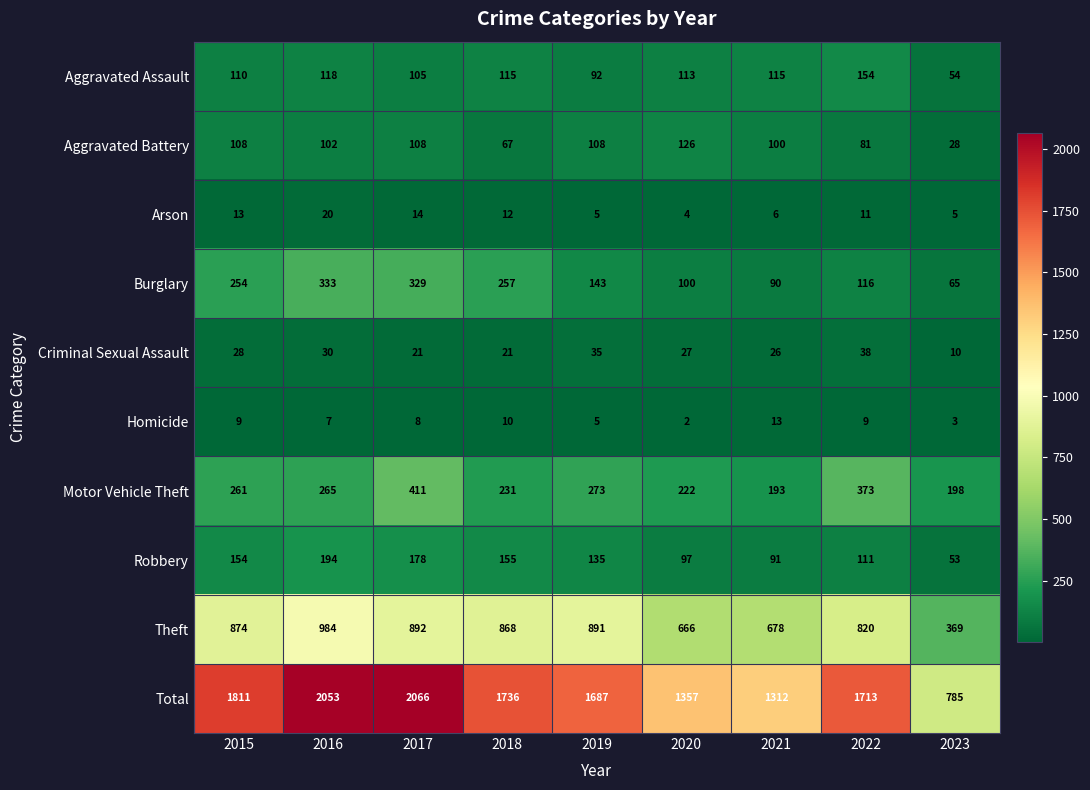

Between 2017 and 2023, which series saw the biggest shift?

Total